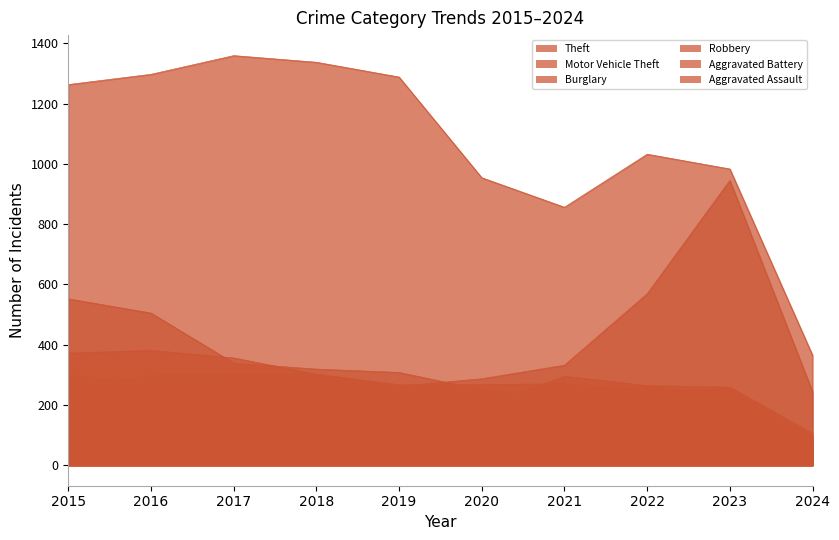

At which category is the sum across all series the highest?

2016